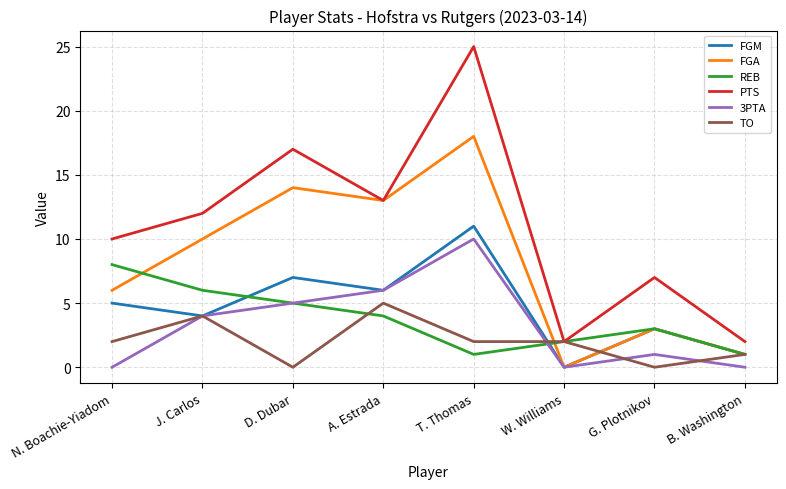

At which category does REB reach its first local valley?

T. Thomas